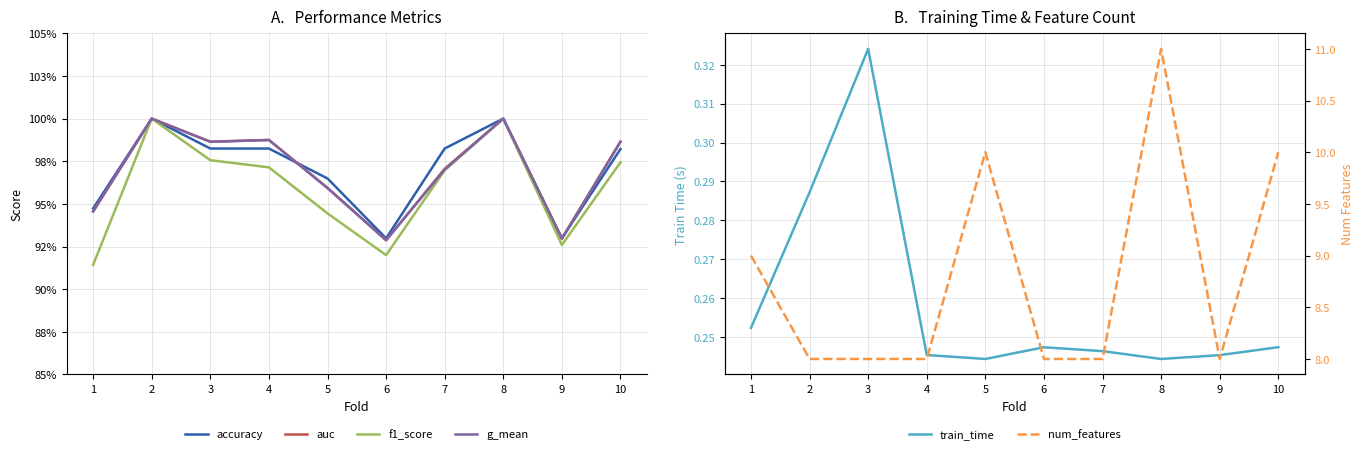

True or false: accuracy and g_mean cross at least once.

True